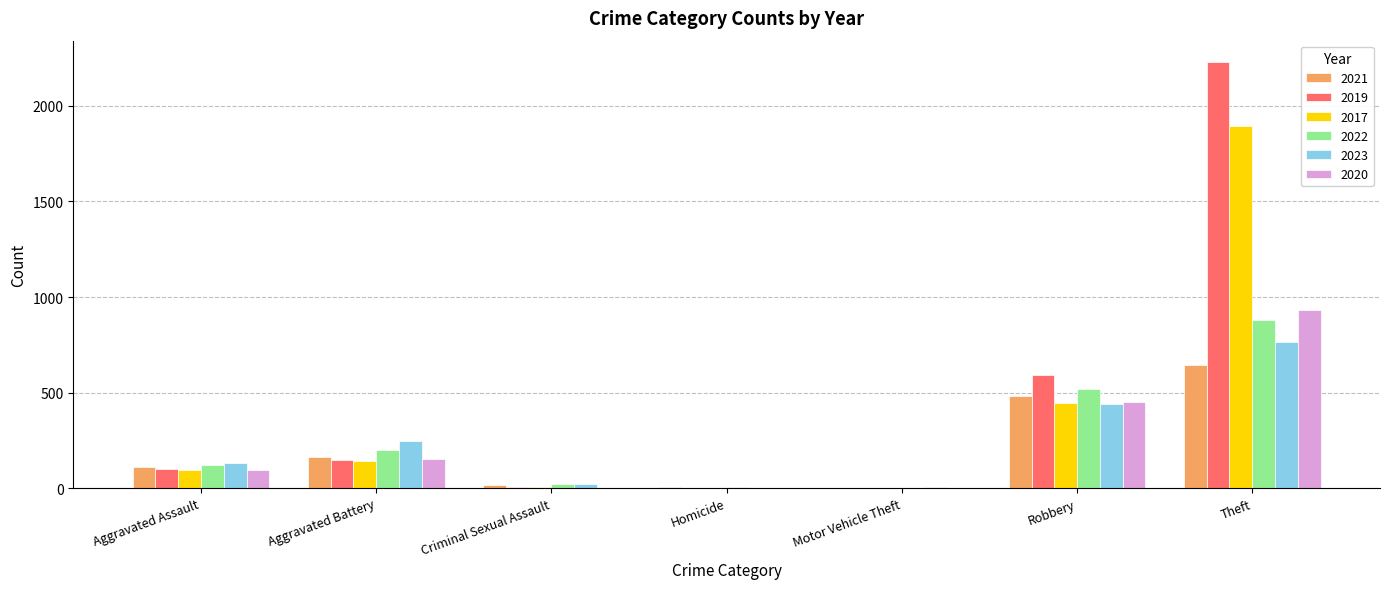

The value of 2020 at Motor Vehicle Theft is 3. True or false?

True